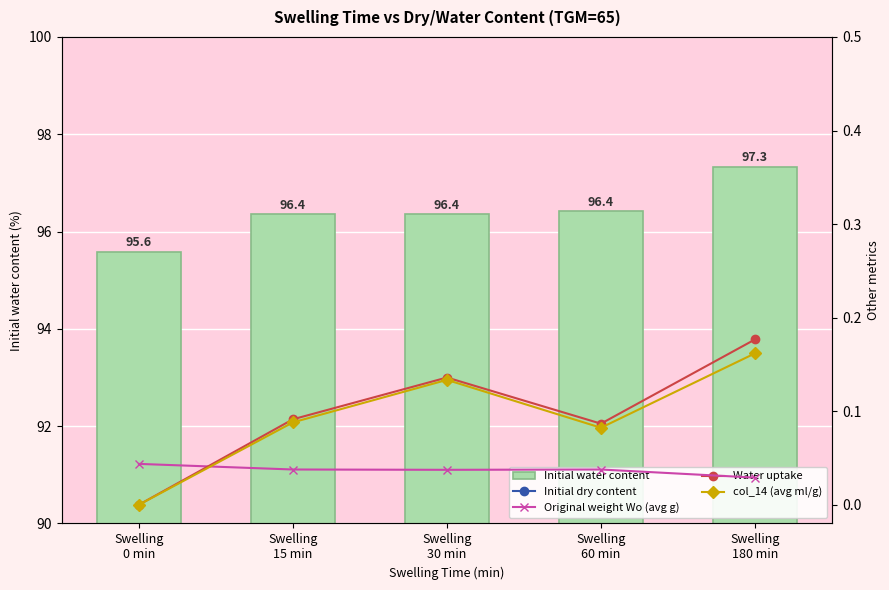

Rank the categories by Original weight Wo (avg g) value from highest to lowest.

Swelling
0 min, Swelling
15 min, Swelling
60 min, Swelling
30 min, Swelling
180 min